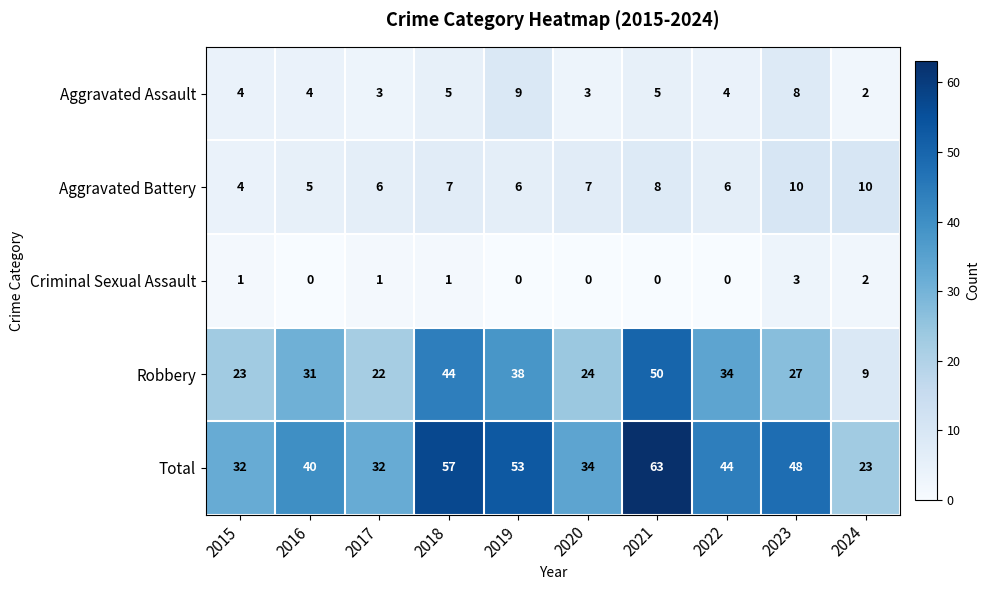

At which category is the sum across all series the highest?

2021